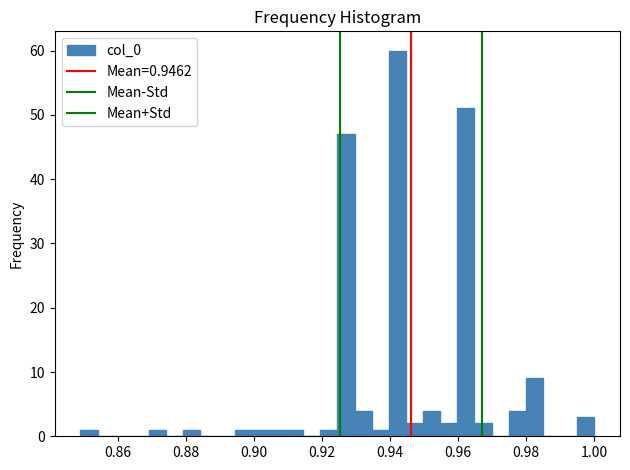

Read against the x-axis, roughly where is the centre of the tallest bar?

0.942